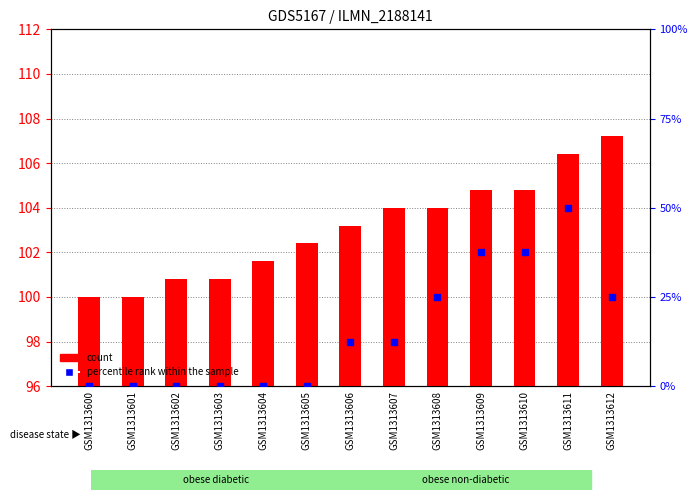

Is the value of percentile rank within the sample at GSM1313601 greater than the value of count at GSM1313610?

No